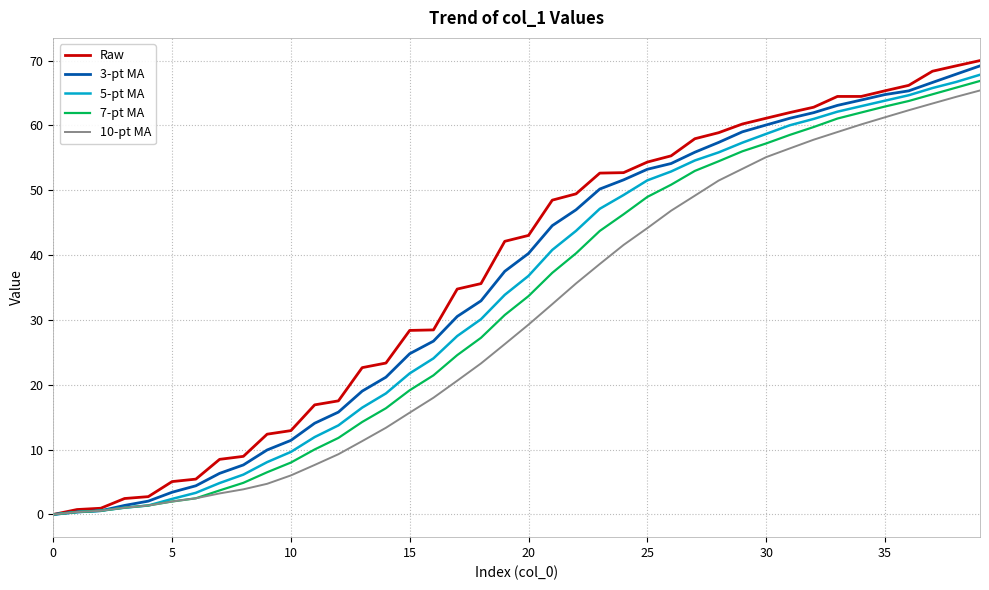

What are all the series names shown in the legend?

Raw, 3-pt MA, 5-pt MA, 7-pt MA, 10-pt MA